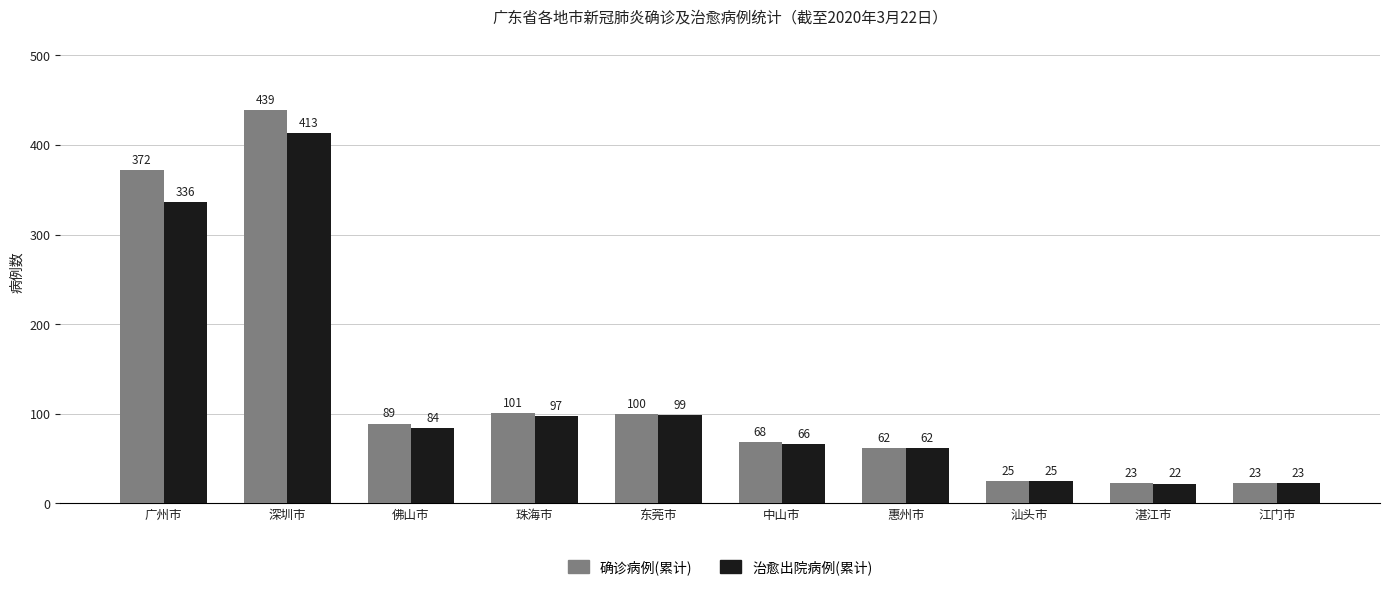

Are the bars horizontal?

No